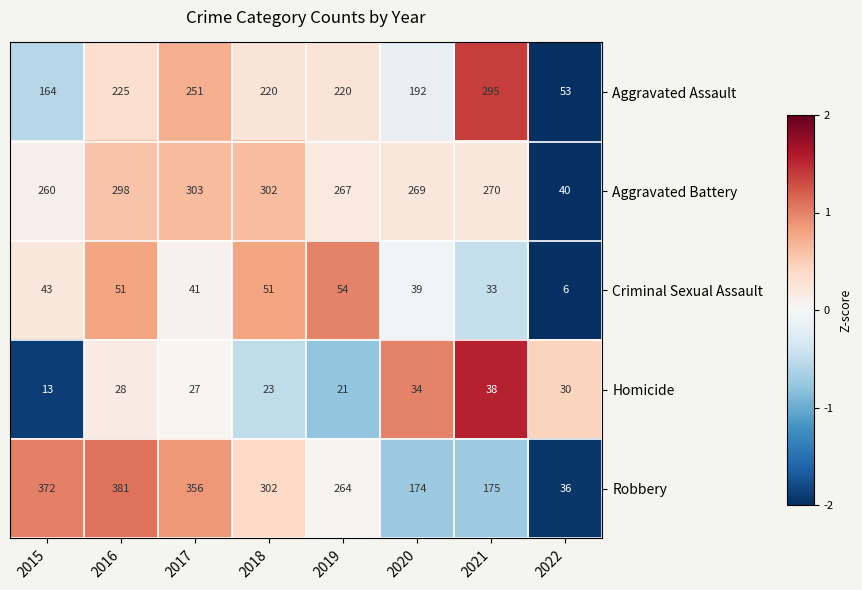

The value of Homicide at 2021 is 56. True or false?

False